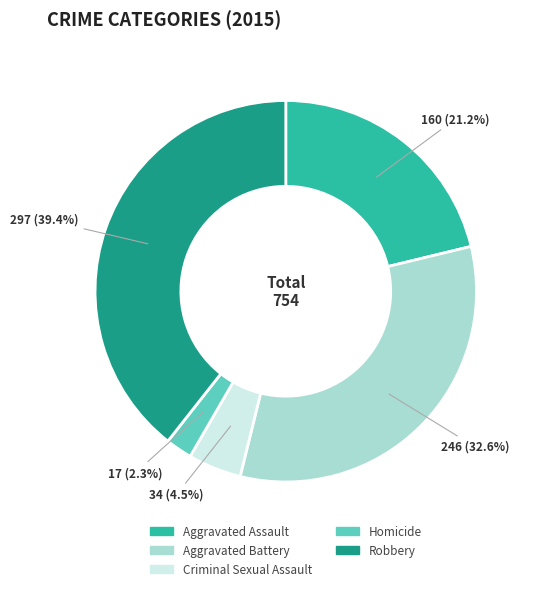

Rank the categories by value from highest to lowest.

Robbery, Aggravated Battery, Aggravated Assault, Criminal Sexual Assault, Homicide